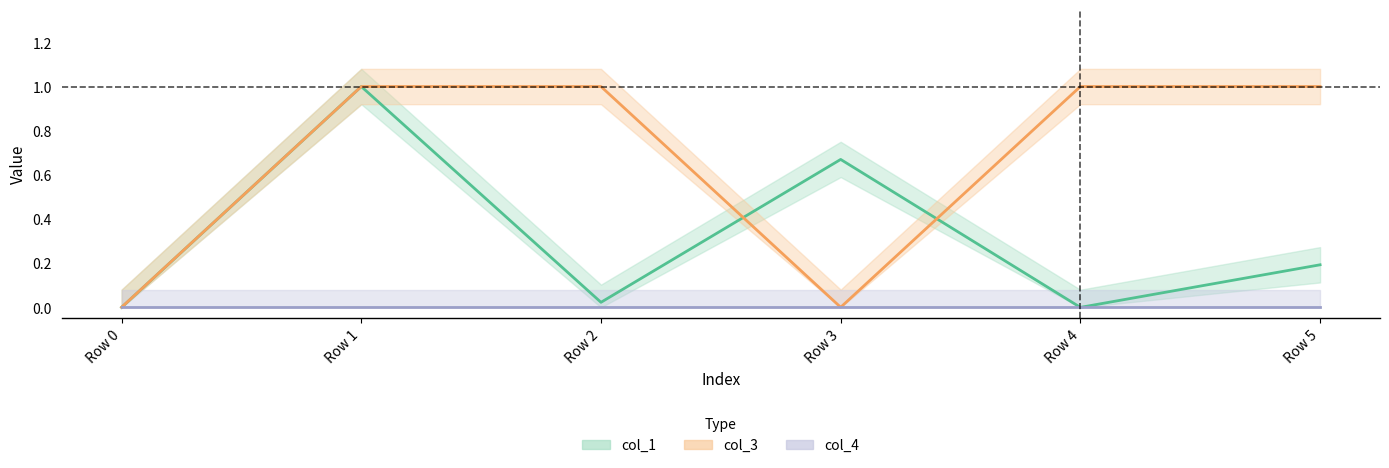

The col_3 series shows 0.0 at Row 3. True or false?

True